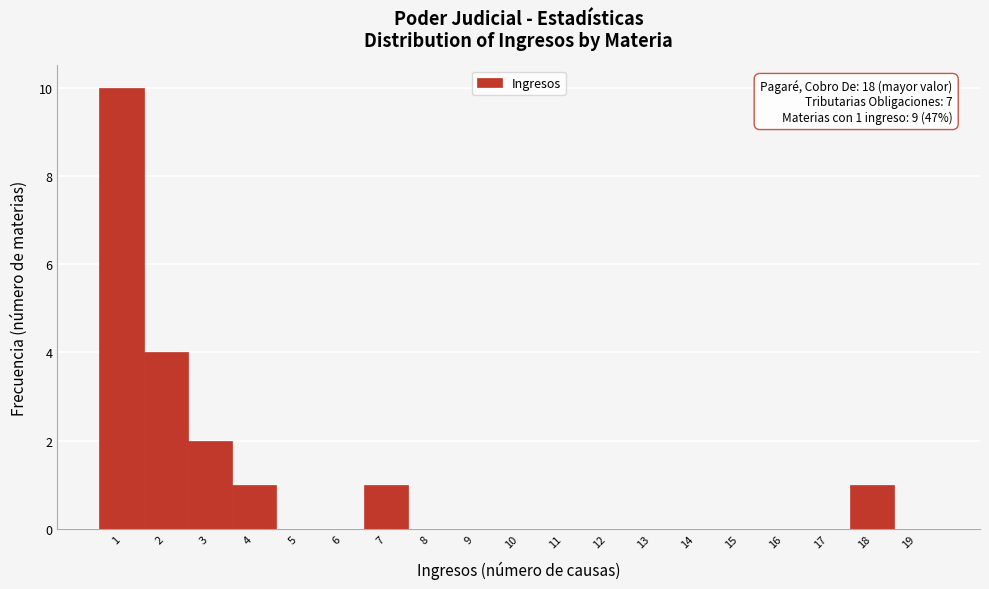

Reading left to right, extract all data points from this chart.

1=10	2=4	3=2	4=1	5=0	6=0	7=1	8=0	9=0	10=0	11=0	12=0	13=0	14=0	15=0	16=0	17=0	18=1	19=0